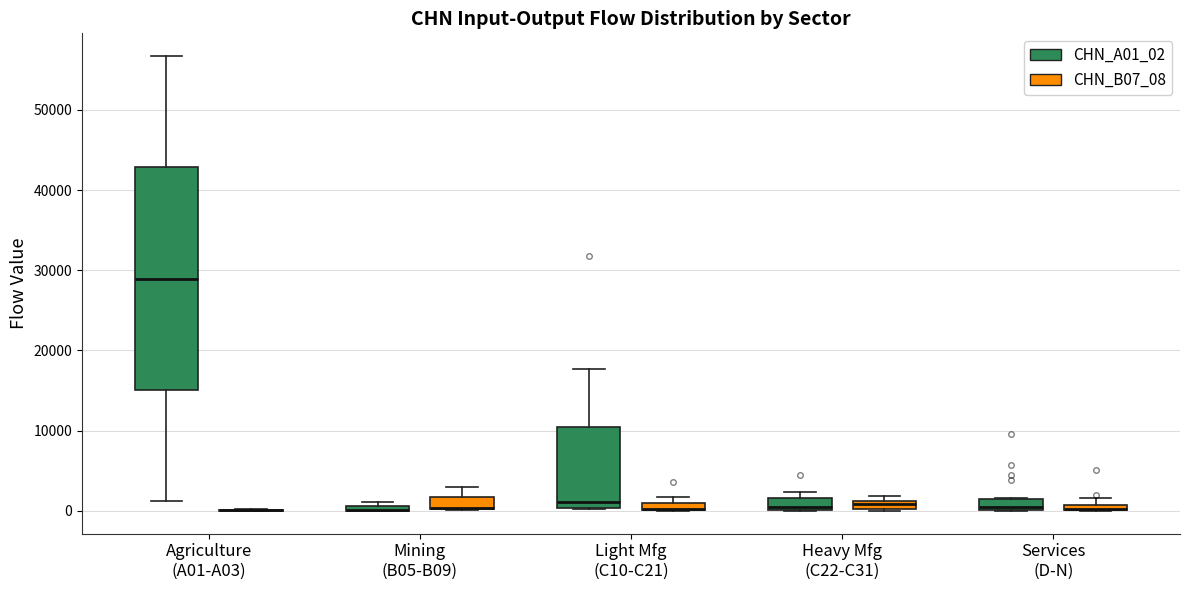

Comparing the boxes themselves (not the whiskers), which one is the tallest?

Agriculture (A01-A03) (CHN_A01_02)